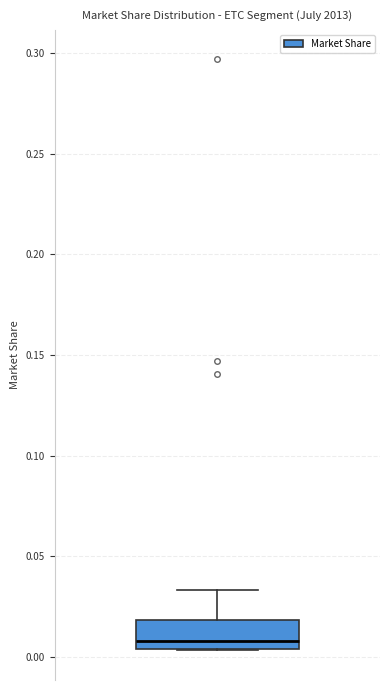

Read this box plot against the y-axis: the position of the median line, the range covered by the box, and the ends of both whiskers. The values are not printed on the chart, so give them approximately, as read against the axis.

median 0.010, box 0.005 to 0.020, whiskers 0.005 to 0.035